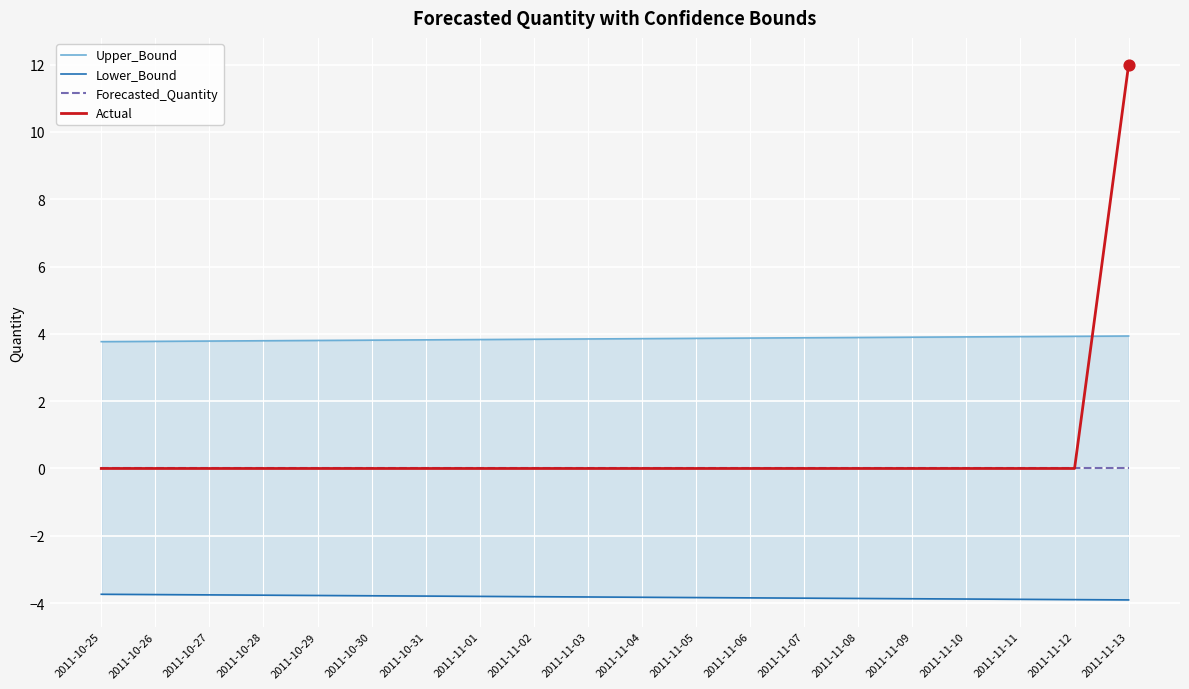

What are all the series names shown in the legend?

Upper_Bound, Lower_Bound, Forecasted_Quantity, Actual